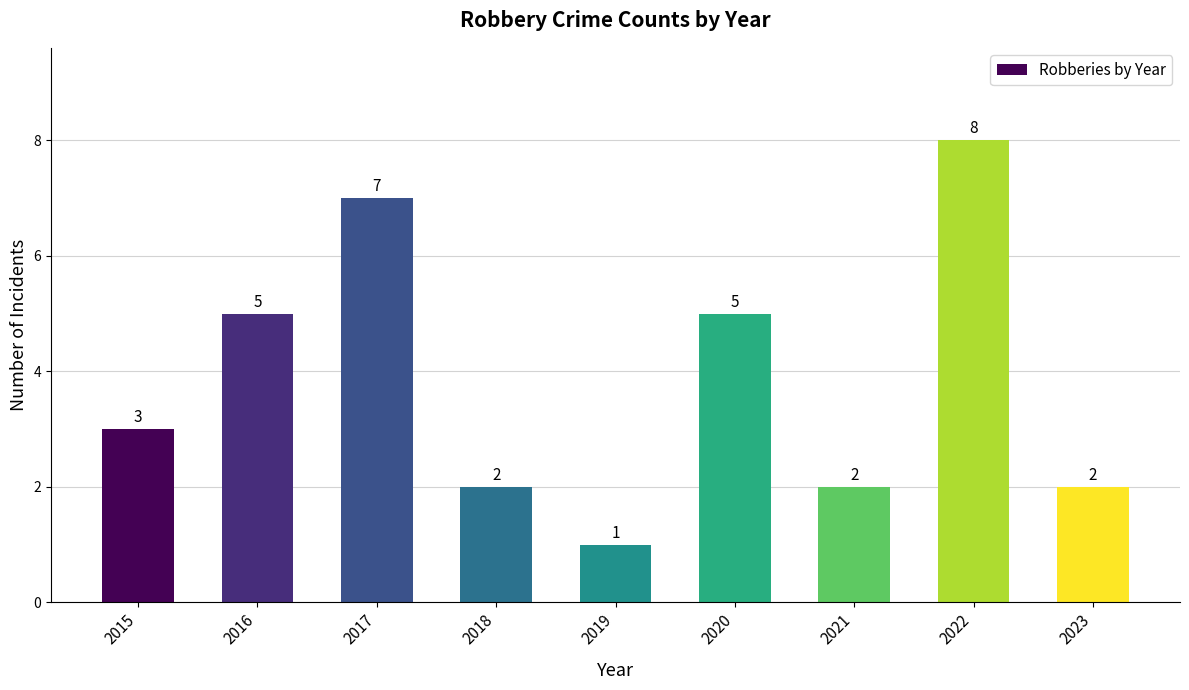

How many bars are there in total?

9